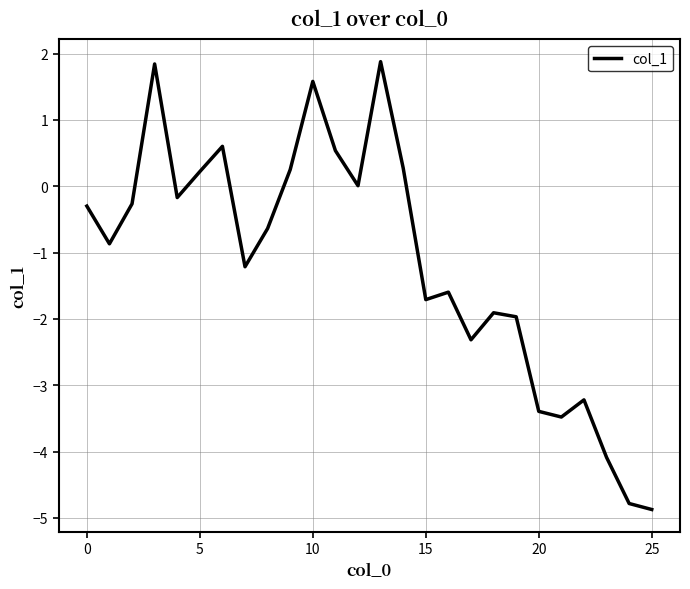

What is the minimum value shown in the chart?

-4.9